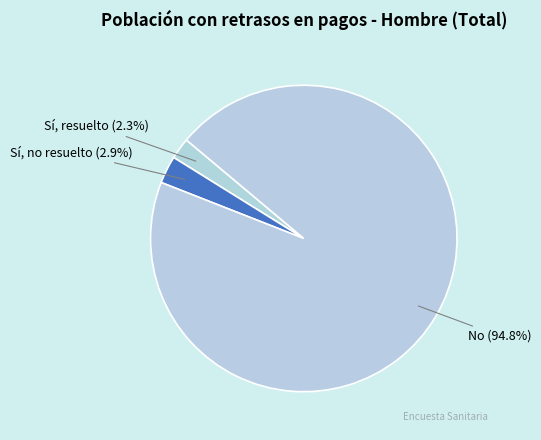

Is it true that Sí, resuelto is 2% of the pie?

True